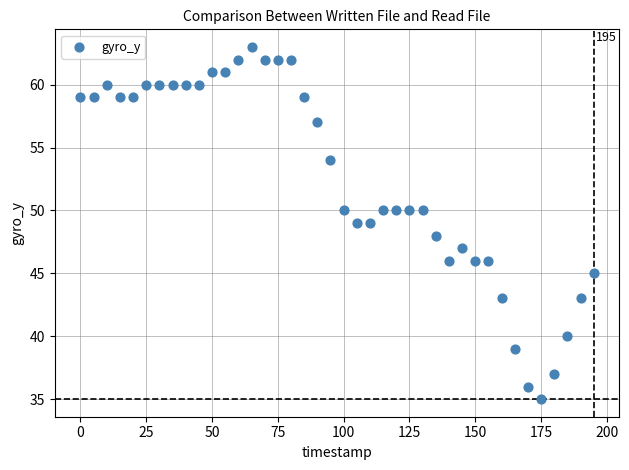

What is the range of X values (max minus min)?

195